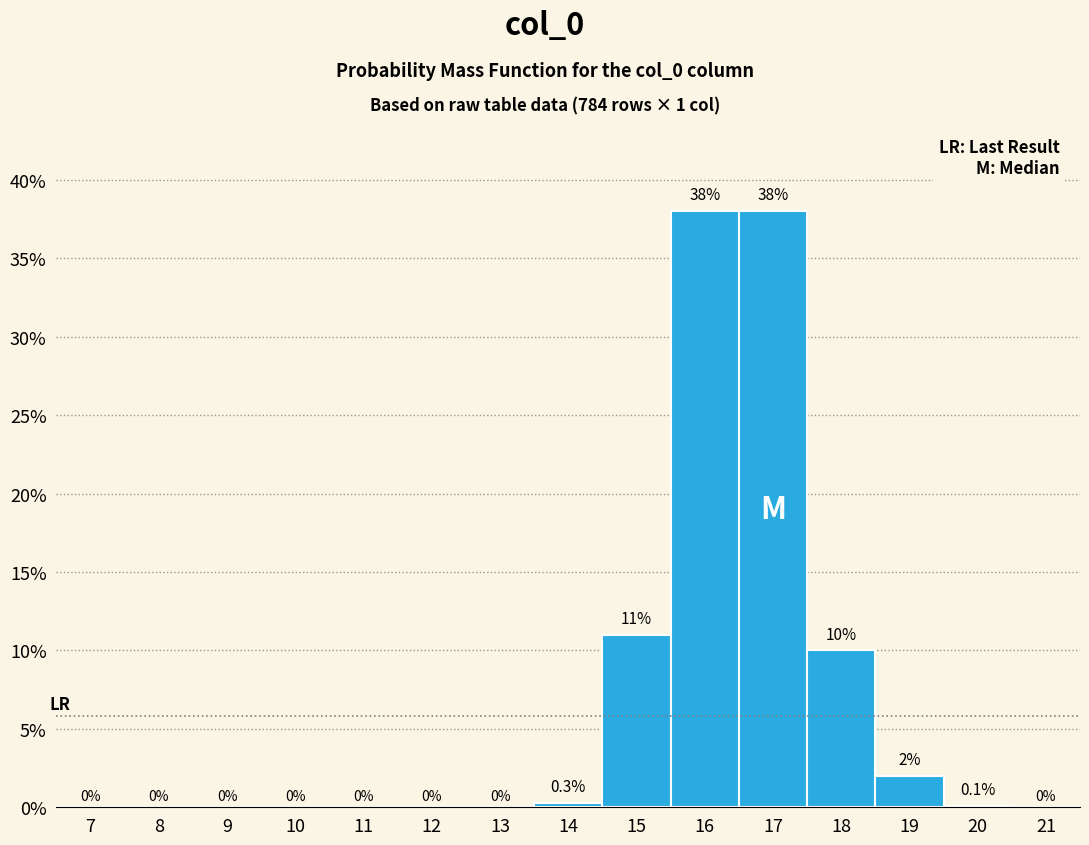

Reading left to right, transcribe this chart: for each bar, give the range it covers on the x-axis and its height.

6.5 to 7.5: 0.0
7.5 to 8.5: 0.0
8.5 to 9.5: 0.0
9.5 to 10.5: 0.0
10.5 to 11.5: 0.0
11.5 to 12.5: 0.0
12.5 to 13.5: 0.0
13.5 to 14.5: 0.3
14.5 to 15.5: 11.0
15.5 to 16.5: 38.0
16.5 to 17.5: 38.0
17.5 to 18.5: 10.0
18.5 to 19.5: 2.0
19.5 to 20.5: 0.1
20.5 to 21.5: 0.0